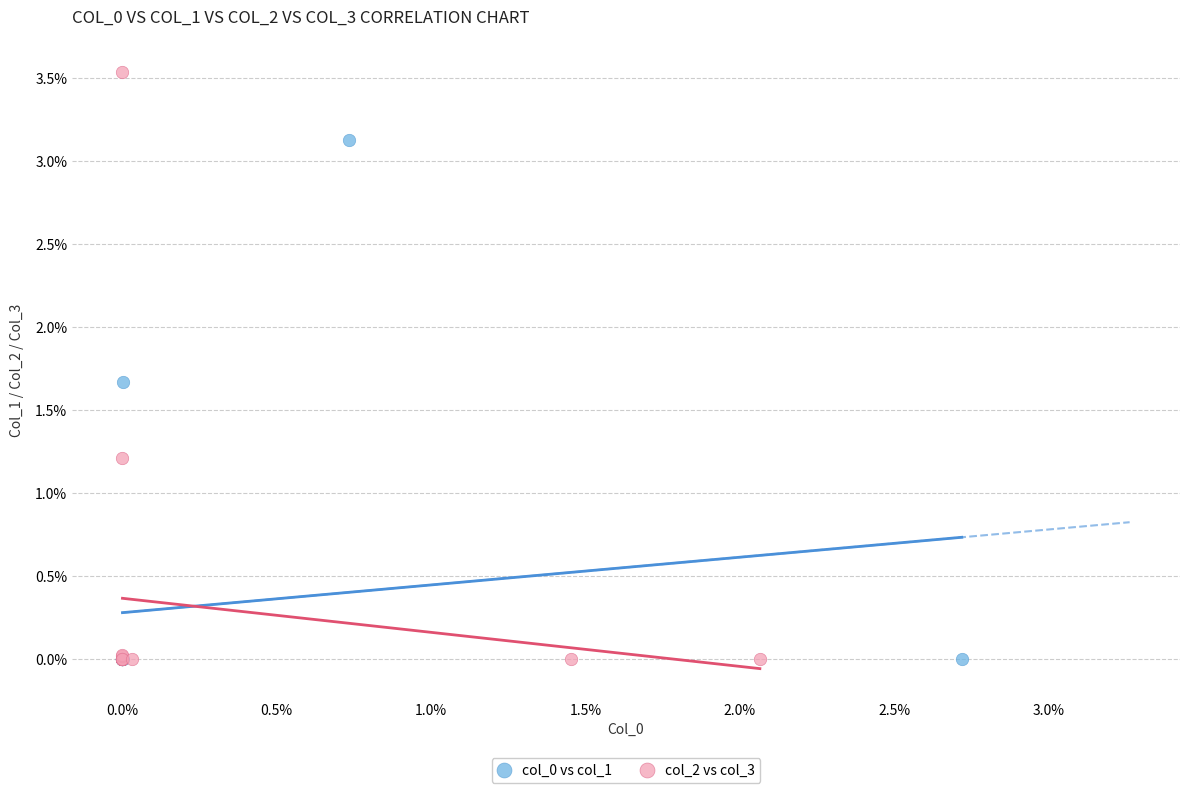

Which series has the largest Y range (max minus min)?

col_2 vs col_3